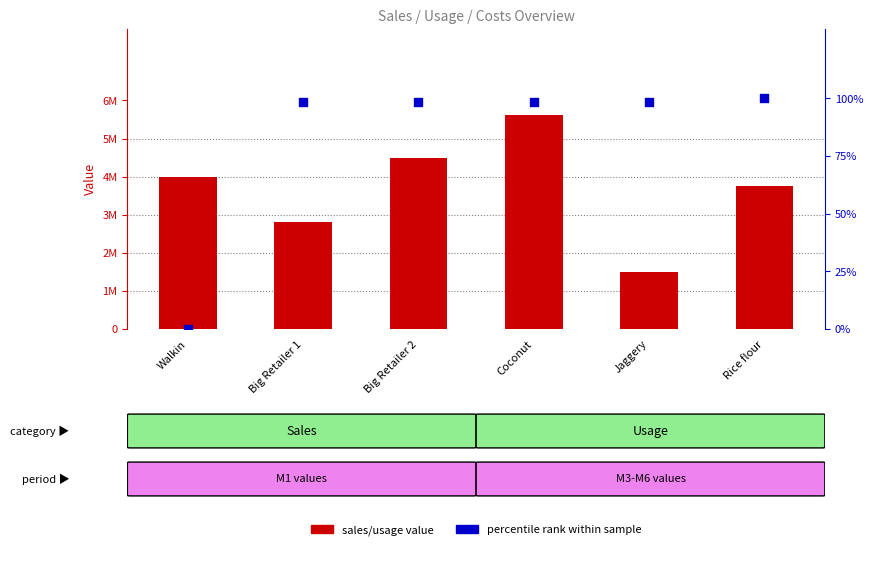

Which series has the largest total across all categories?

sales/usage value